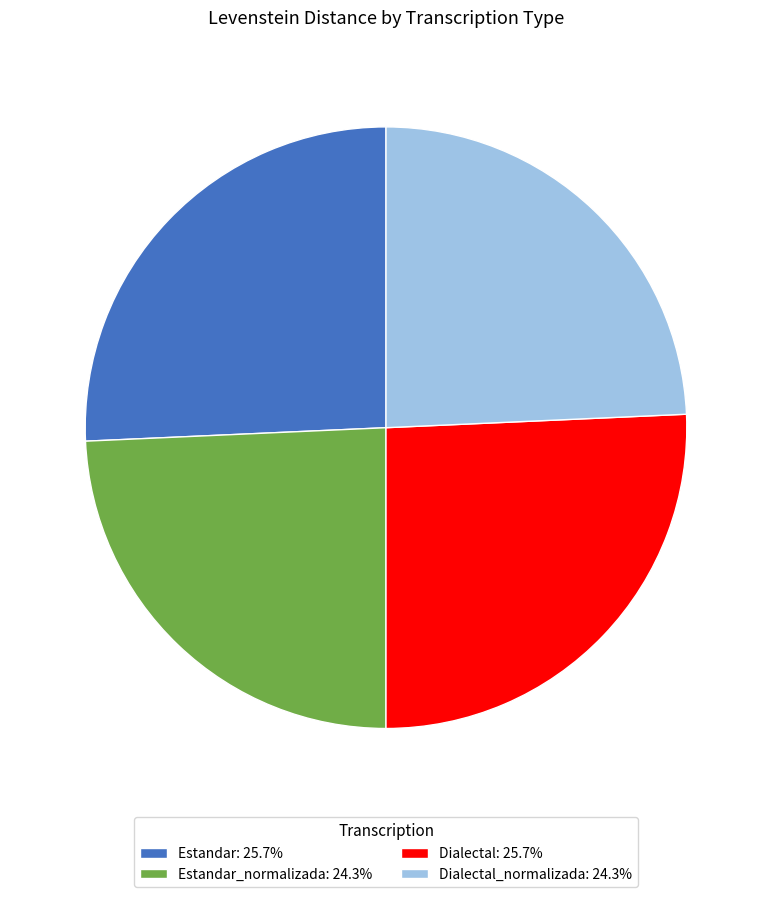

Is there a majority slice in this chart?

No